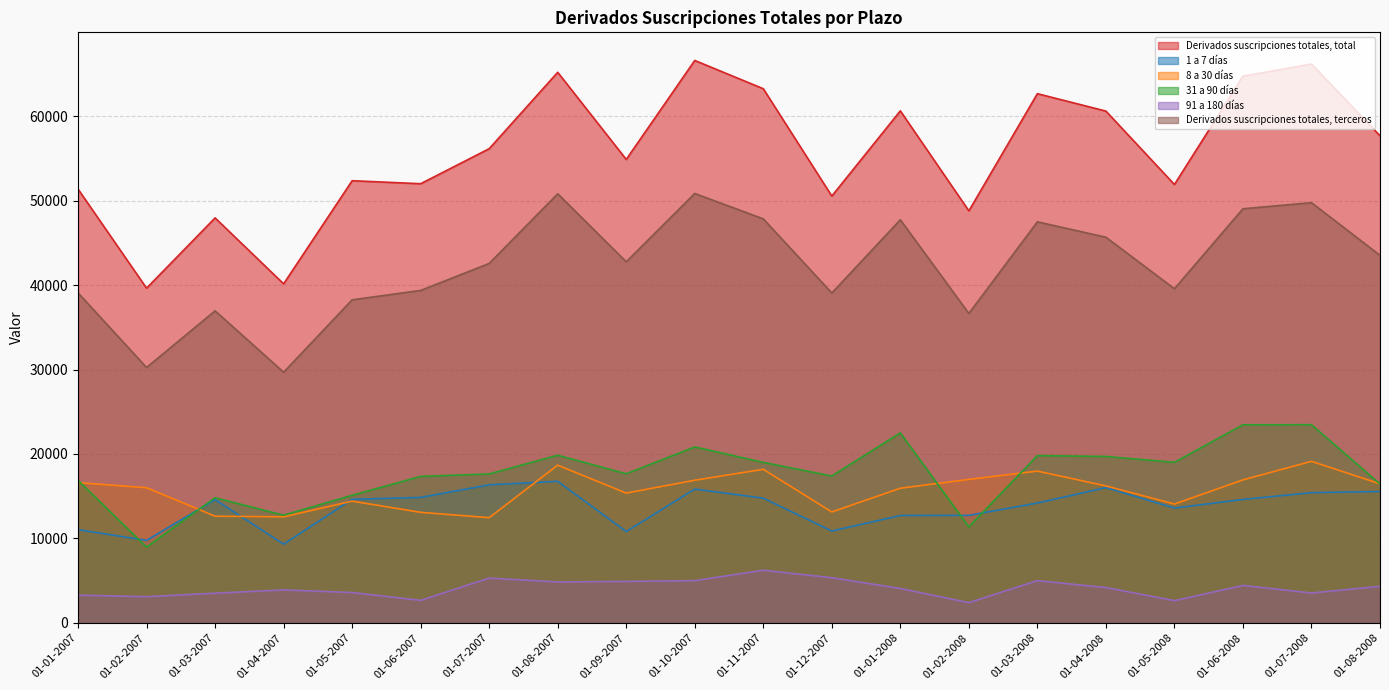

How many data points in Derivados suscripciones totales, terceros are less than 42754?

10